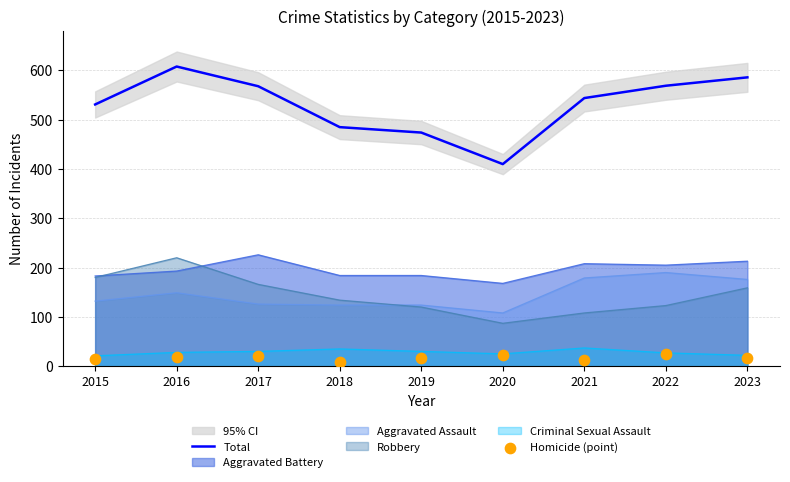

Which series contains the lowest Y value?

Homicide (point)